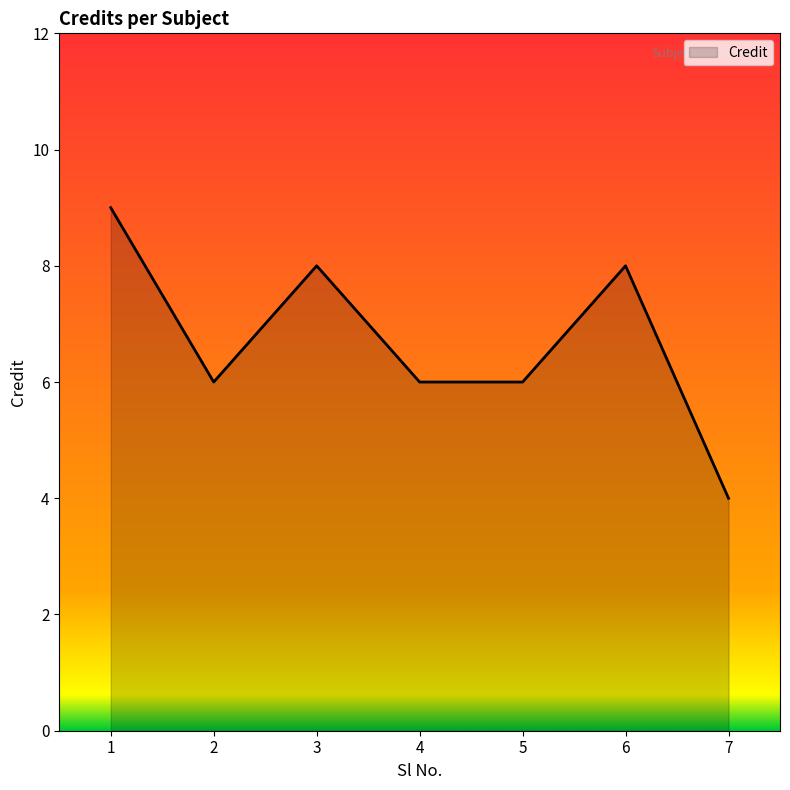

What is the sum of all values?

47